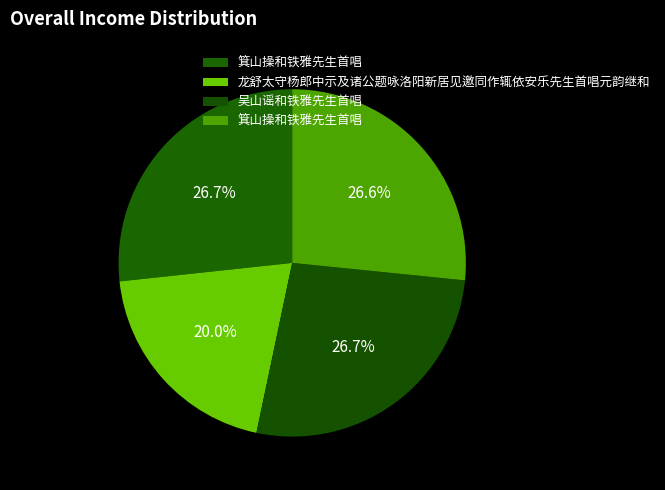

Does any single category account for the majority?

No